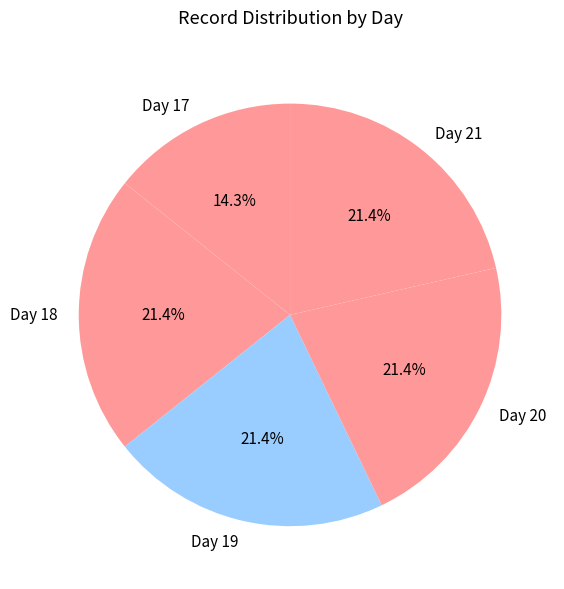

Is there a majority slice in this chart?

No